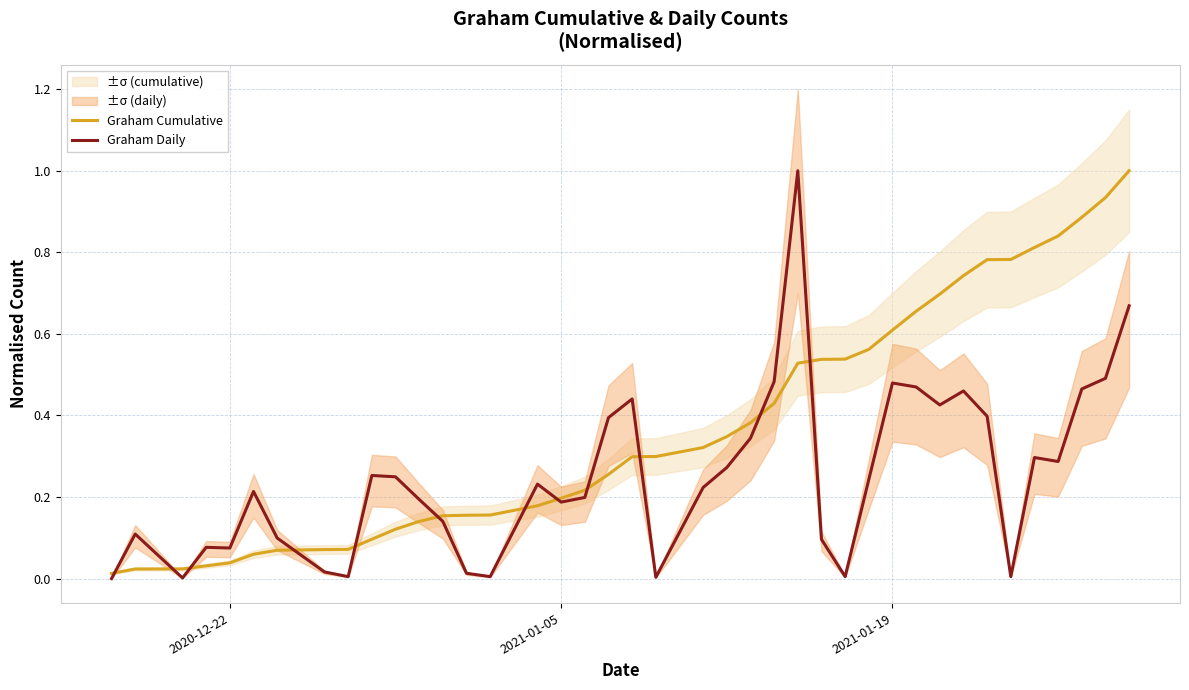

How many times do Graham Daily and Graham Cumulative cross each other?

12